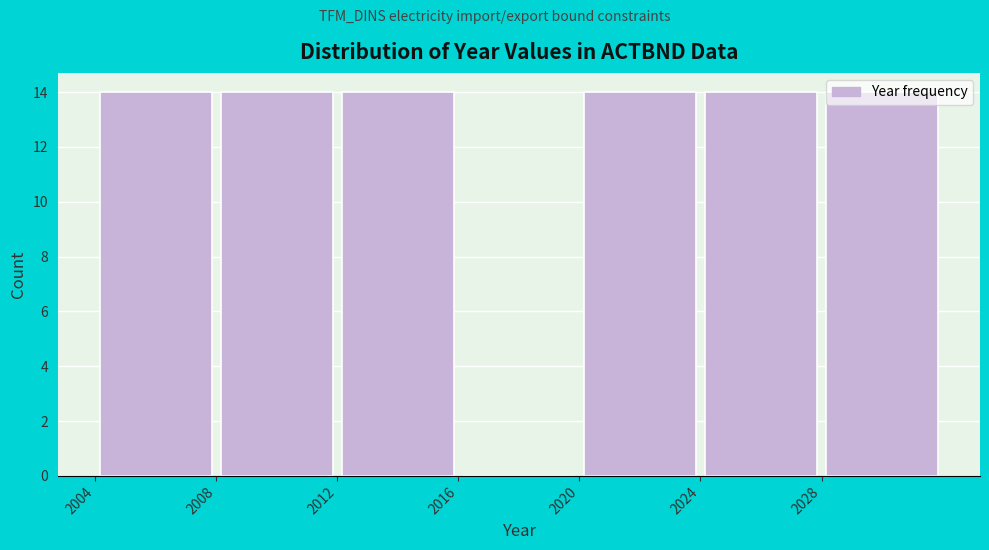

Reading left to right, list every bar in this chart as the range it spans on the x-axis followed by its height. The values are not printed on the chart, so give them approximately, as read against the axis.

2004 to 2008: 14
2008 to 2012: 14
2012 to 2016: 14
2016 to 2020: 0
2020 to 2024: 14
2024 to 2028: 14
2028 to 2032: 14